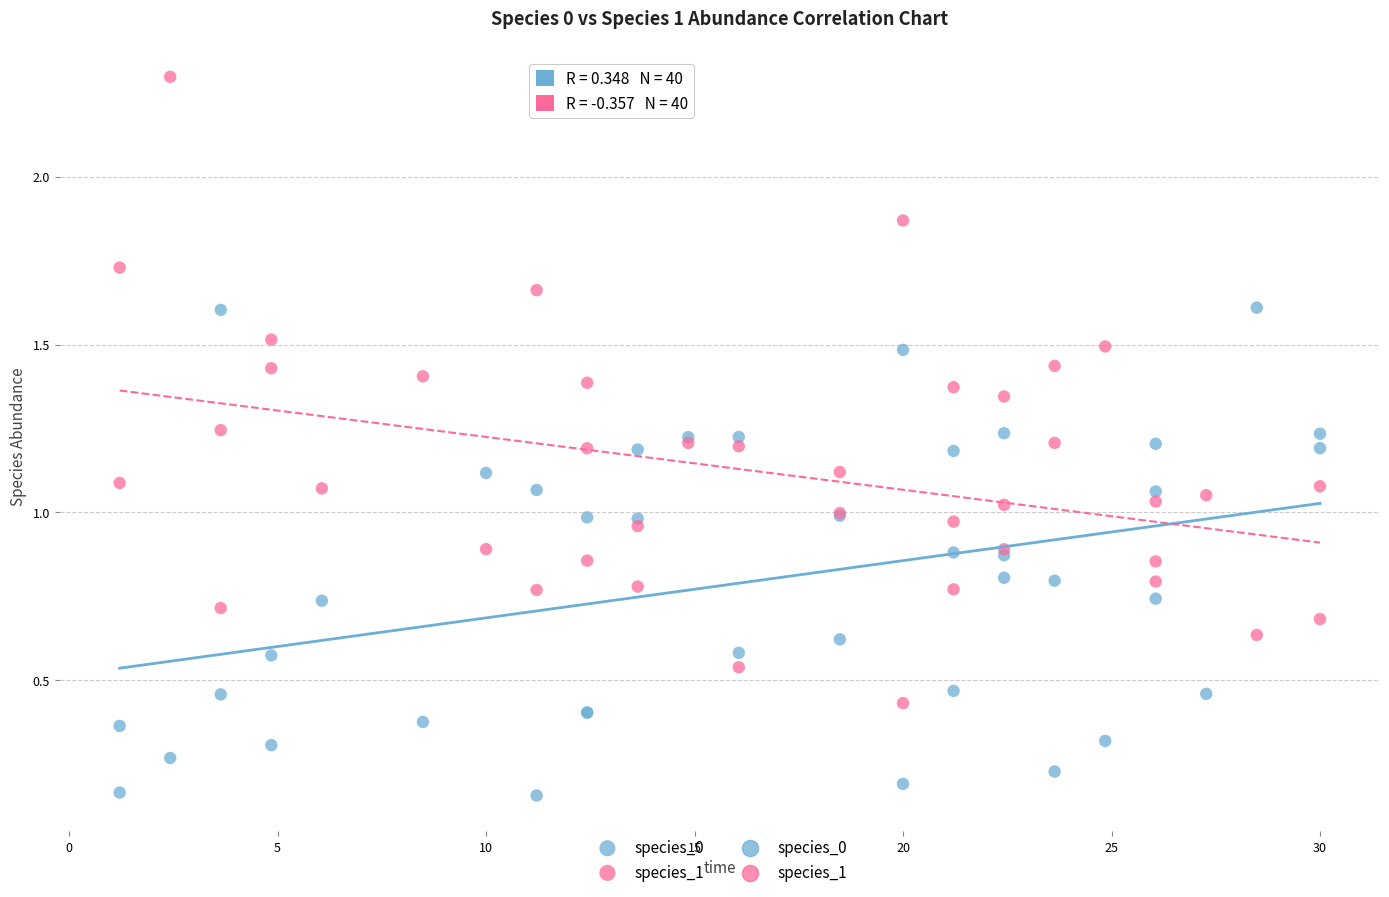

Which series contains the lowest Y value?

species_0